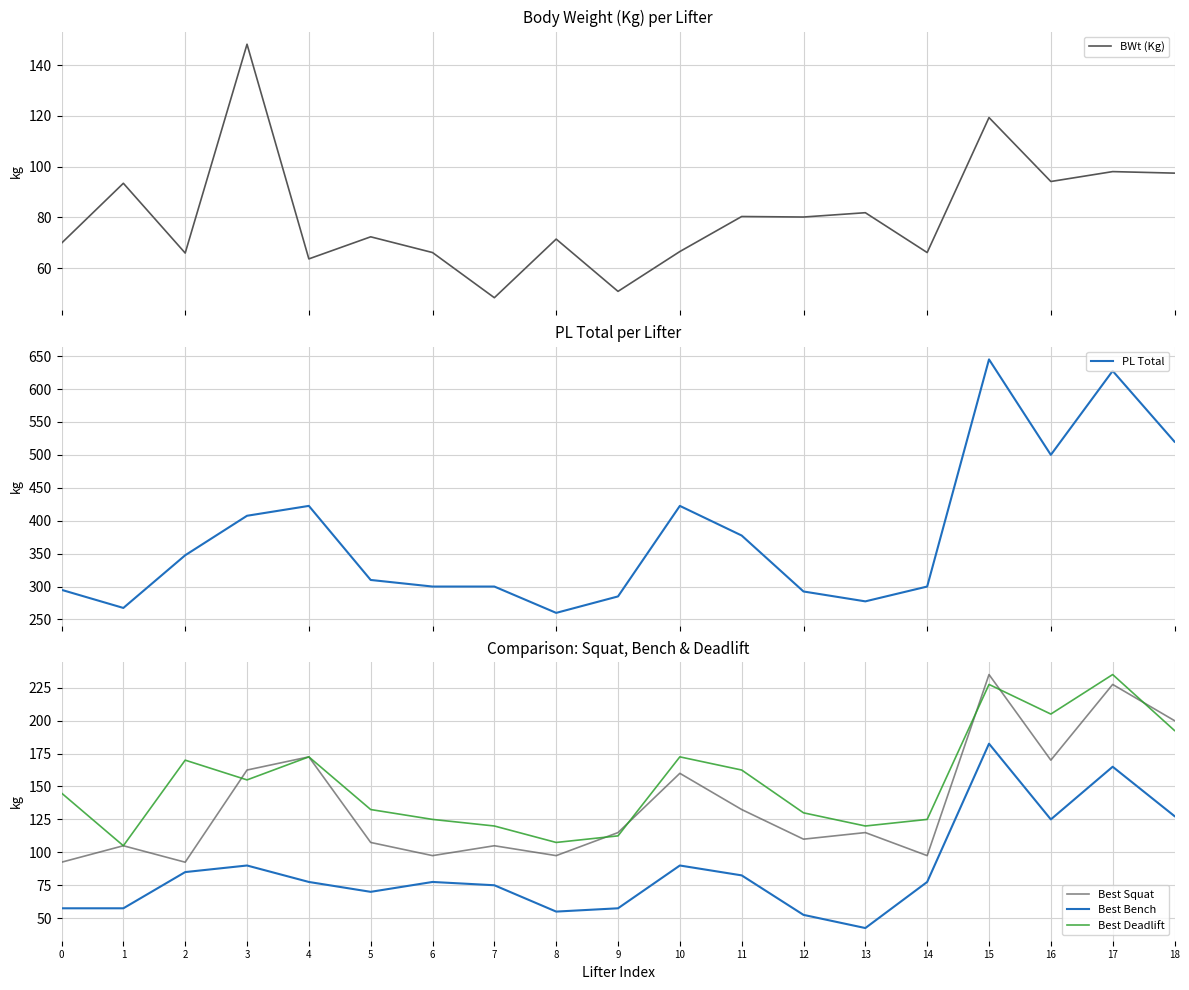

Where is PL Total nearest to the value 452?

4